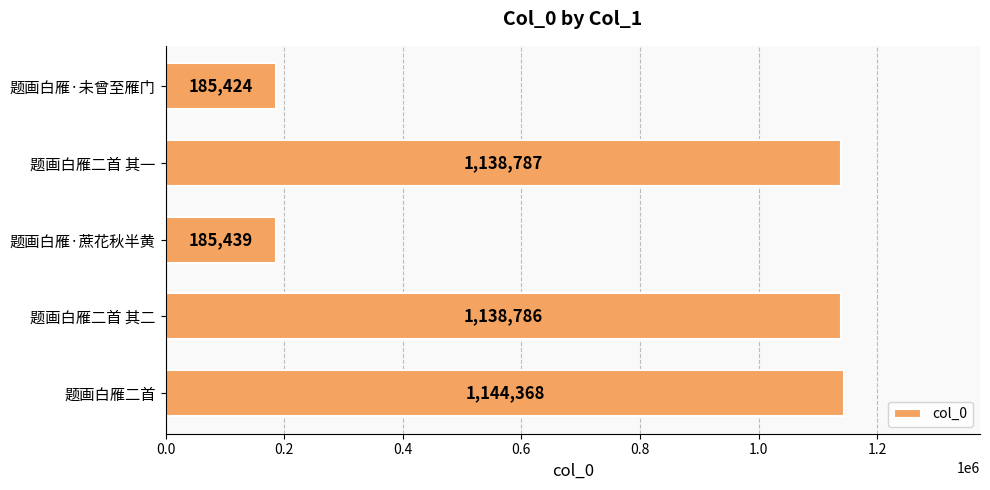

How many values are below 1138786?

2